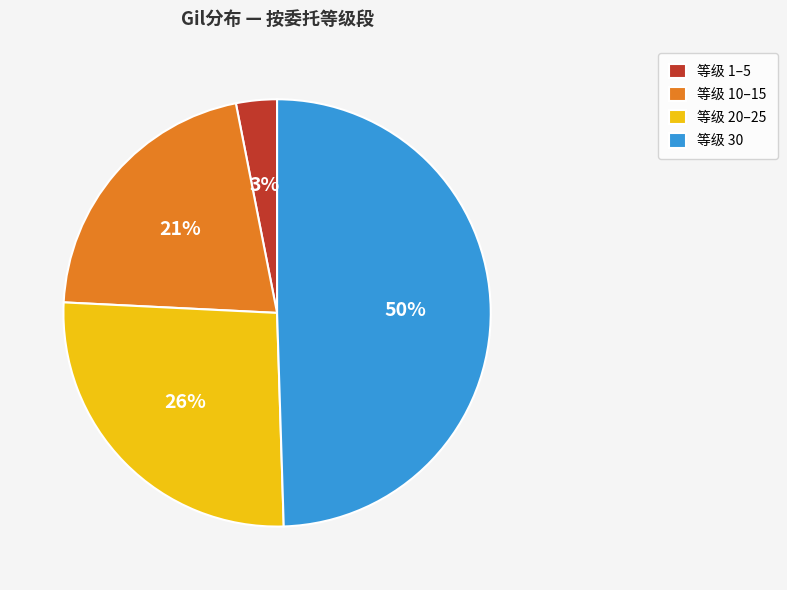

To the nearest percent, what is the average slice percentage?

25%